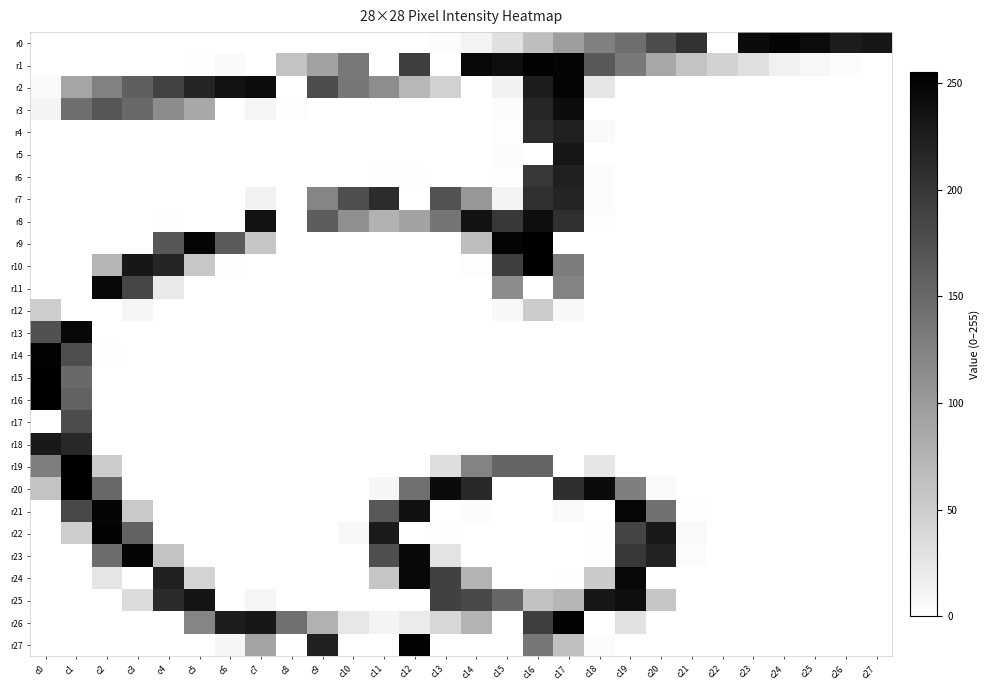

What is the total value across all series at c26?

230